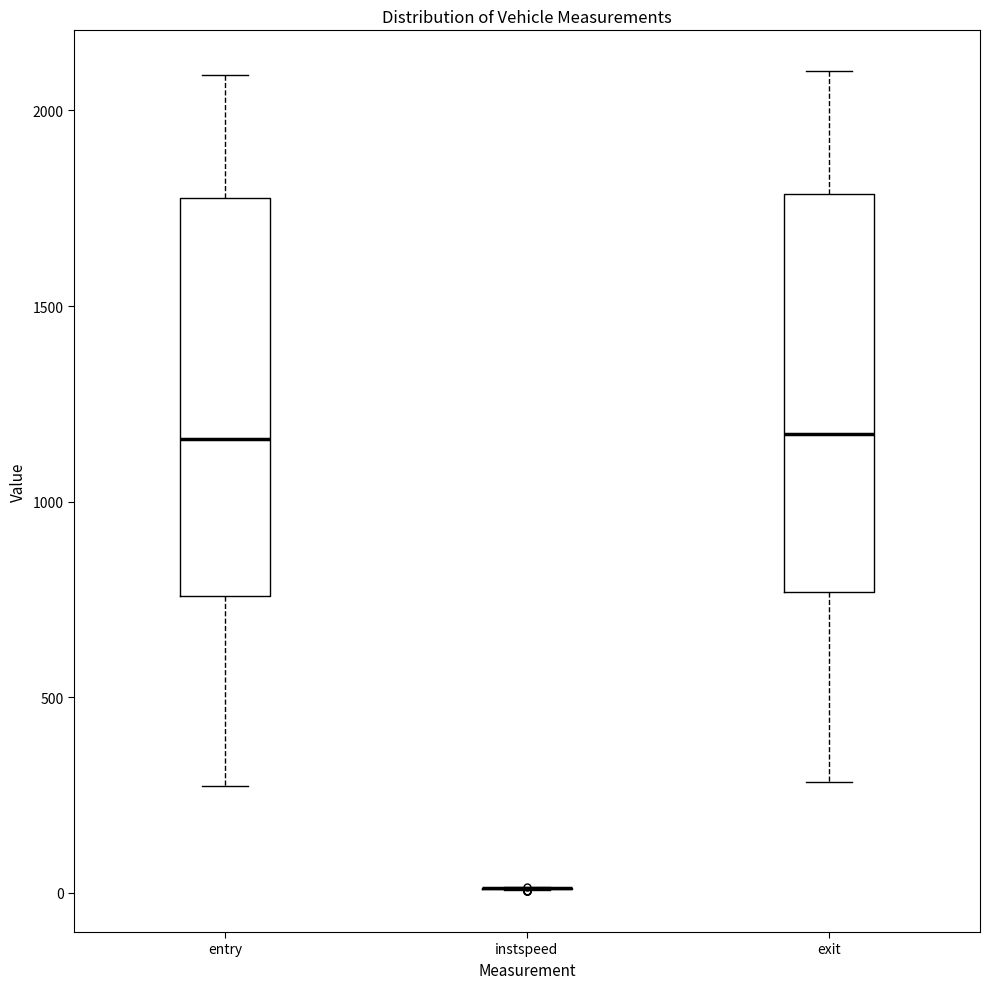

Reading left to right, transcribe this box plot: for each box, give where its median line is, the range the box spans, and where its two whiskers end, as read against the y-axis. The values are not printed on the chart, so give them approximately, as read against the axis.

entry: median 1150, box 750 to 1800, whiskers 250 to 2100
instspeed: box collapsed to a line at 0, whiskers 0 to 0
exit: median 1150, box 750 to 1800, whiskers 300 to 2100